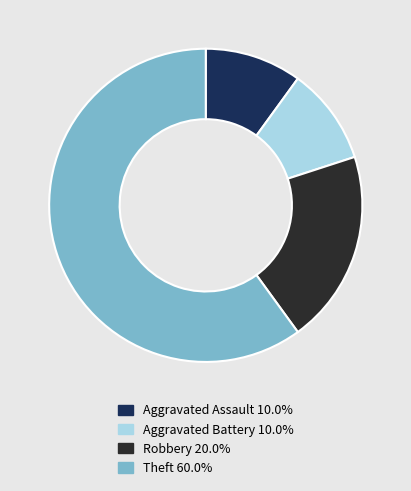

Between Robbery and Theft, which is larger?

Theft